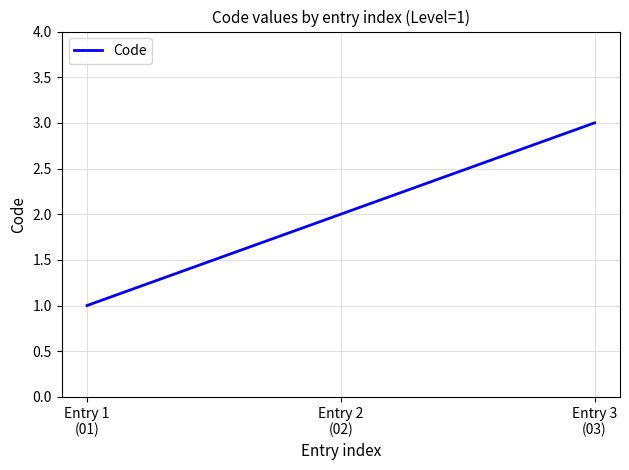

Count the values in the range 1 to 3.

3